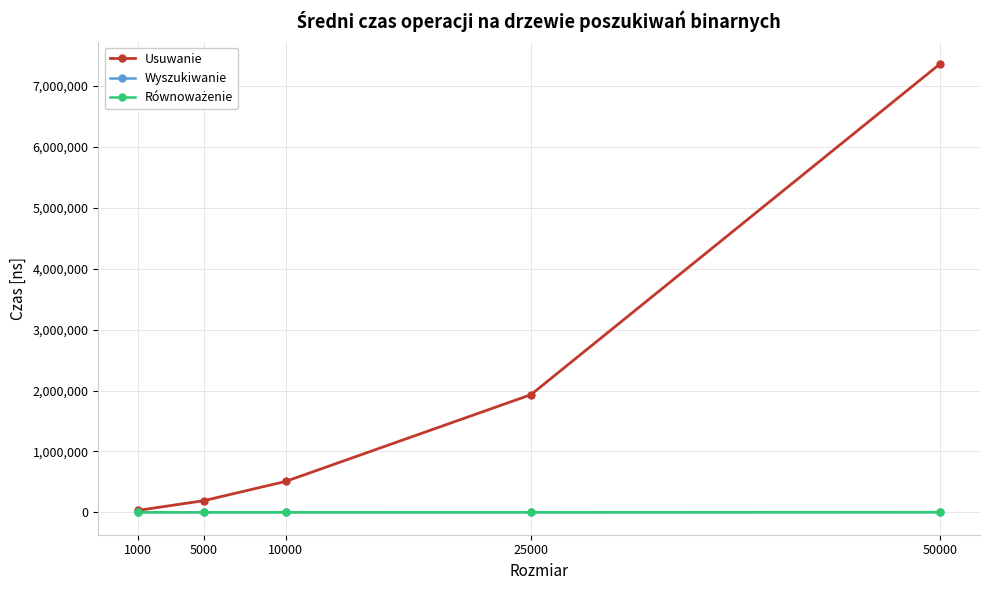

How many categories are shown in the chart?

5